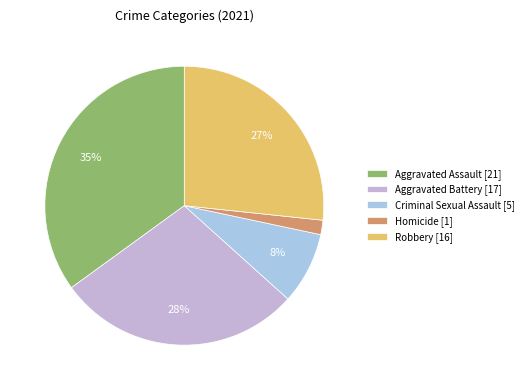

Is the sum of Robbery and Homicide greater than half?

No